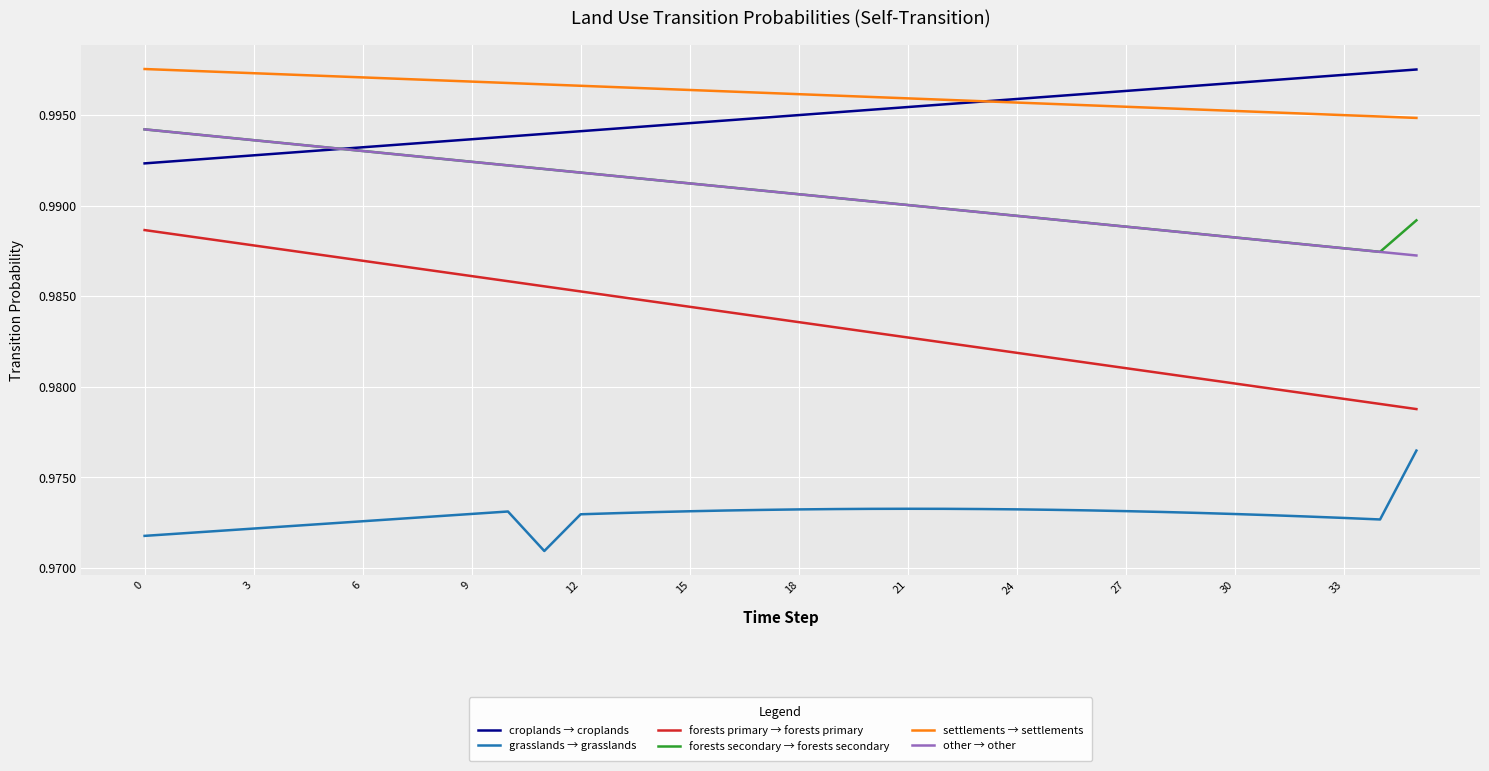

True or false: forests primary → forests primary and croplands → croplands intersect in this chart.

False